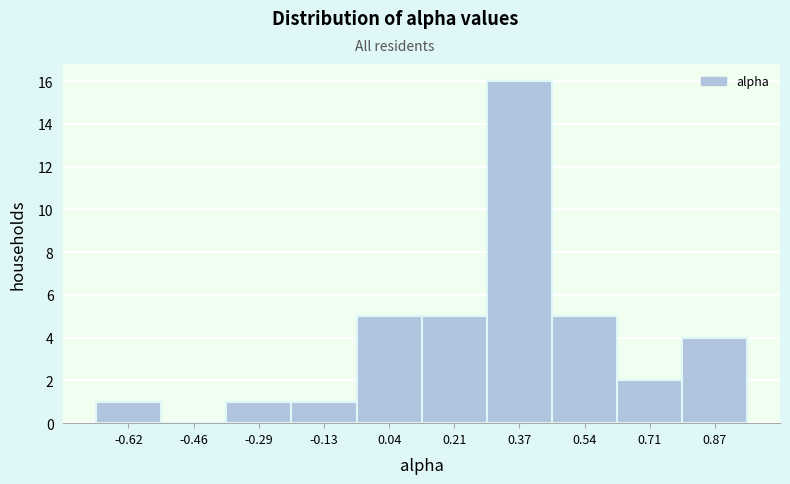

Reading left to right, list every bar in this chart as the range it spans on the x-axis followed by its height. Neither the bar edges nor the heights are printed on the chart, so give them approximately, as read against the axes.

-0.70 to -0.54: 1
-0.54 to -0.38: 0
-0.38 to -0.20: 1
-0.20 to -0.04: 1
-0.04 to 0.12: 5
0.12 to 0.30: 5
0.30 to 0.46: 16
0.46 to 0.62: 5
0.62 to 0.80: 2
0.80 to 0.96: 4